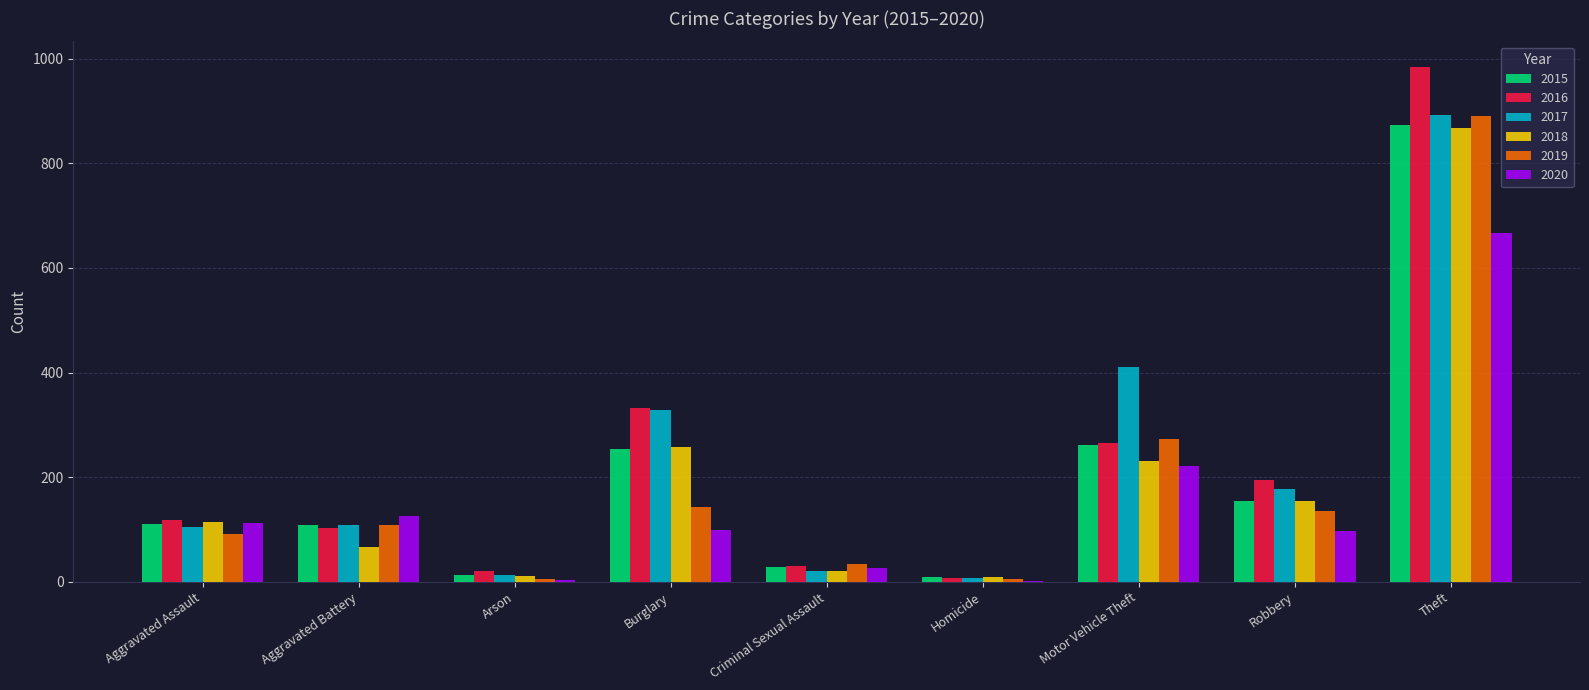

Between Aggravated Assault and Theft, which series saw the biggest shift?

2016